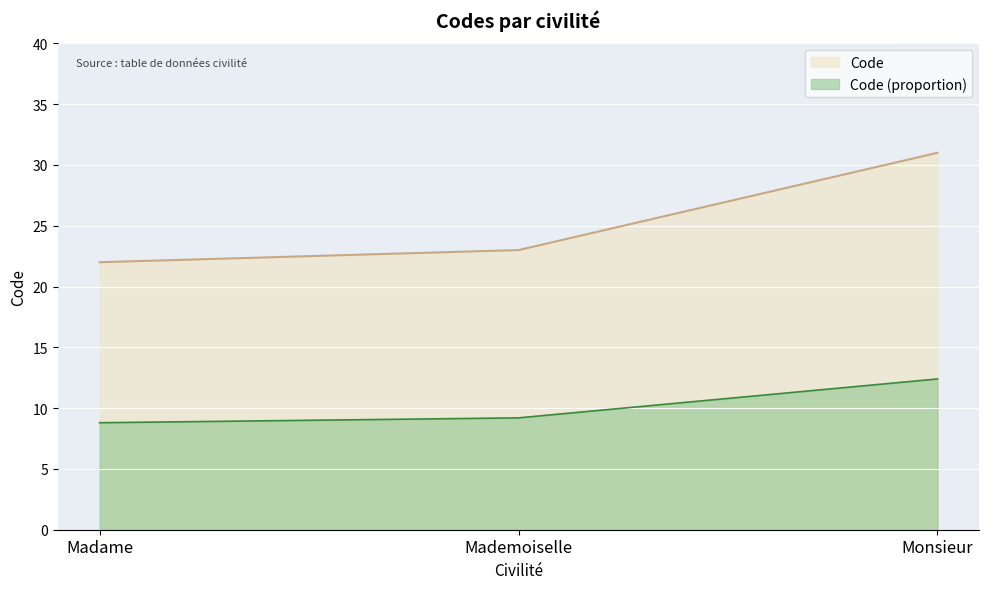

Approximately how many times larger is the value at Monsieur compared to Mademoiselle?

1.3